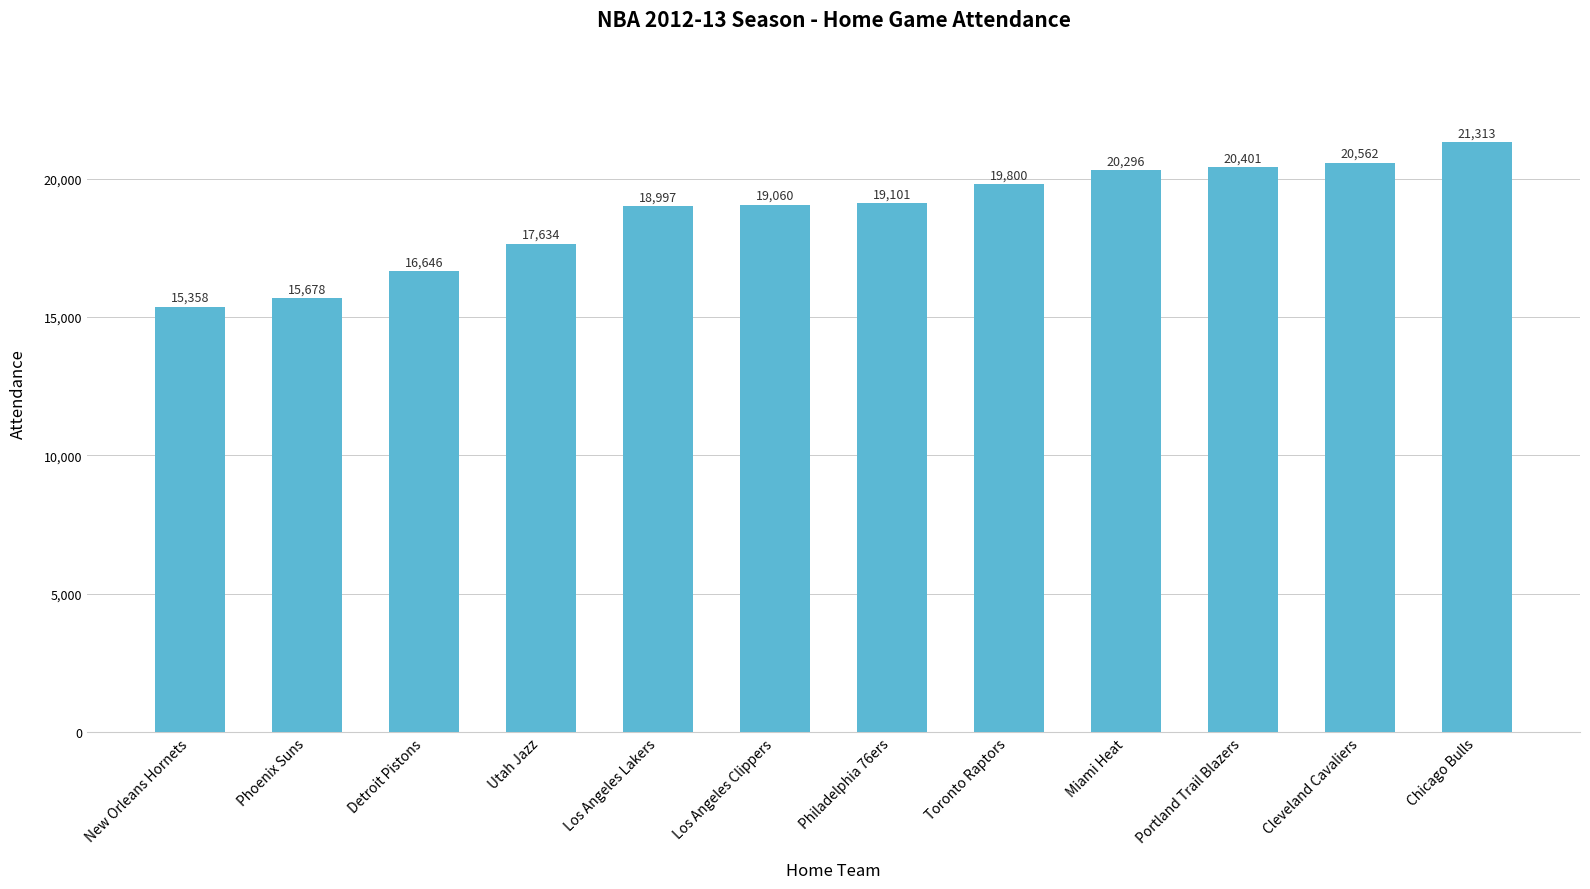

Is it true that the value at Detroit Pistons is 9802?

False